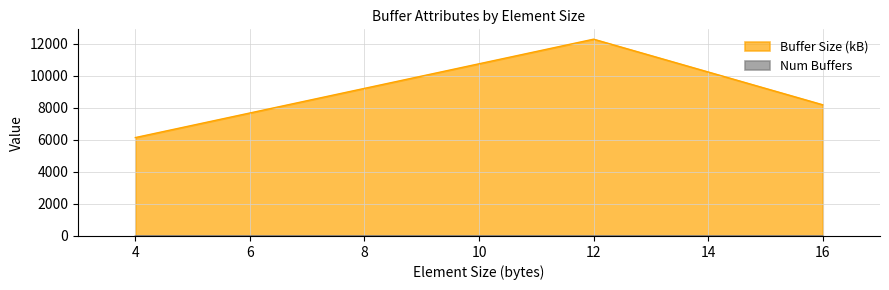

What is the minimum value for Buffer Size (kB)?

6144